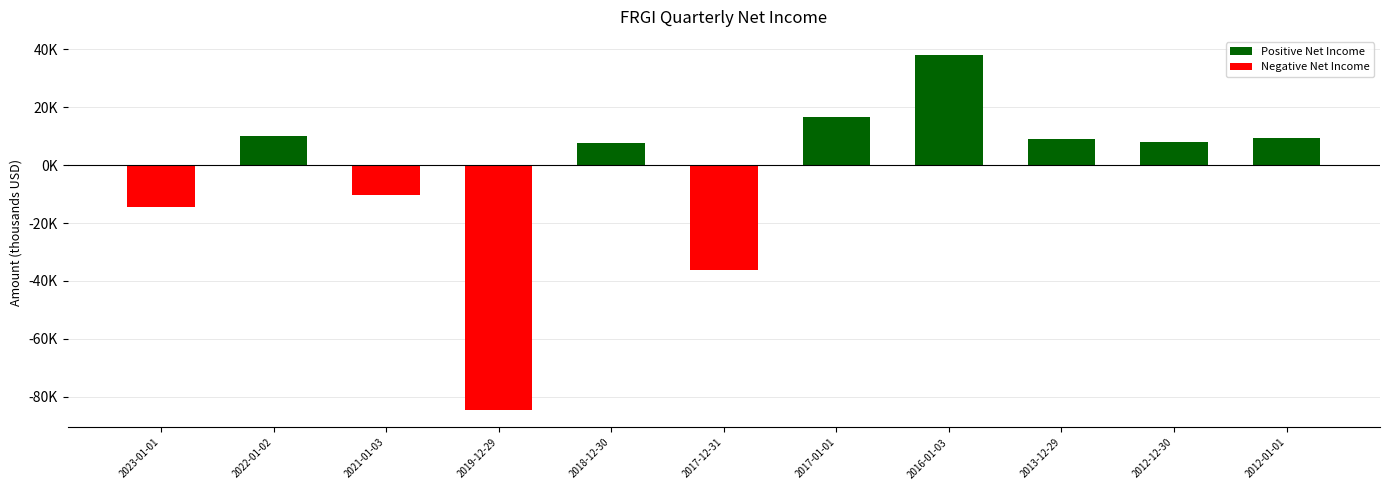

What is the label of the 9th bar from the right?

2021-01-03